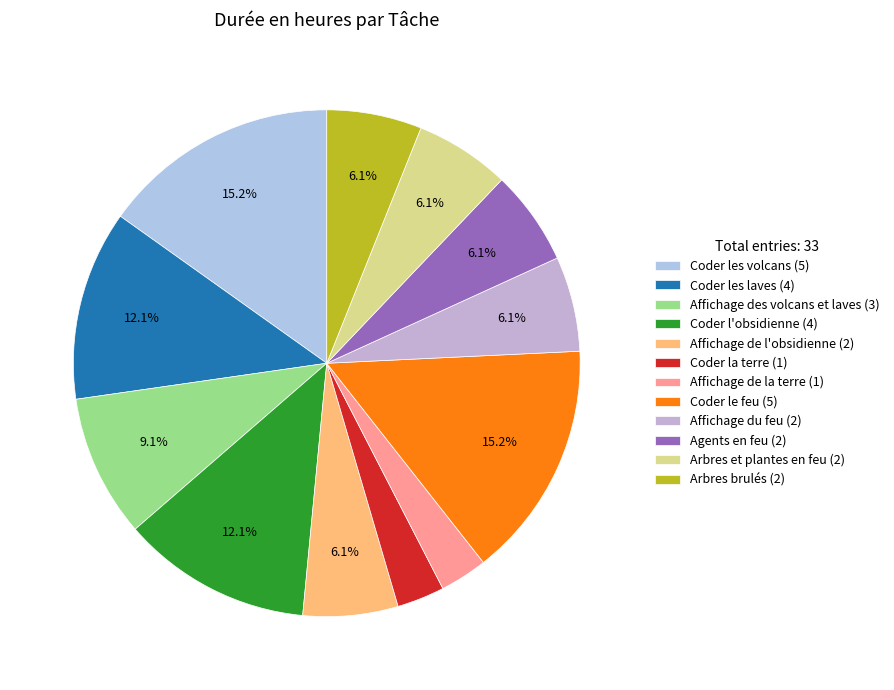

What portion of the pie excludes Coder l'obsidienne?

87.9%